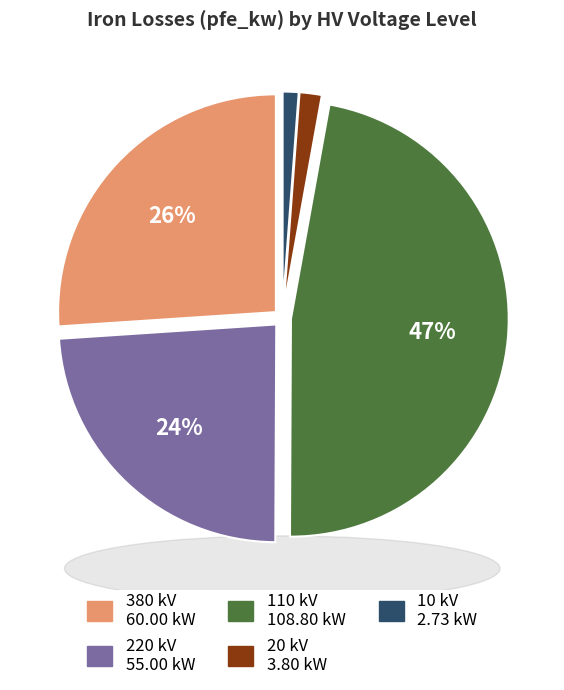

True or false: 380 kV accounts for 16% of the total.

False